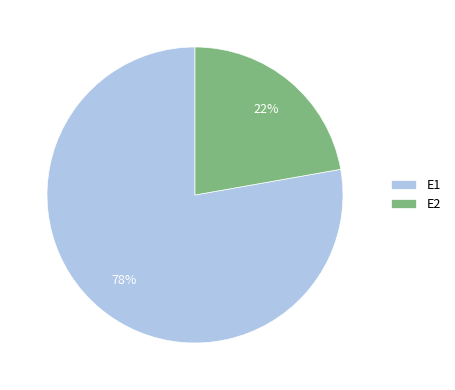

Is it true that E2 is 29% of the pie?

False